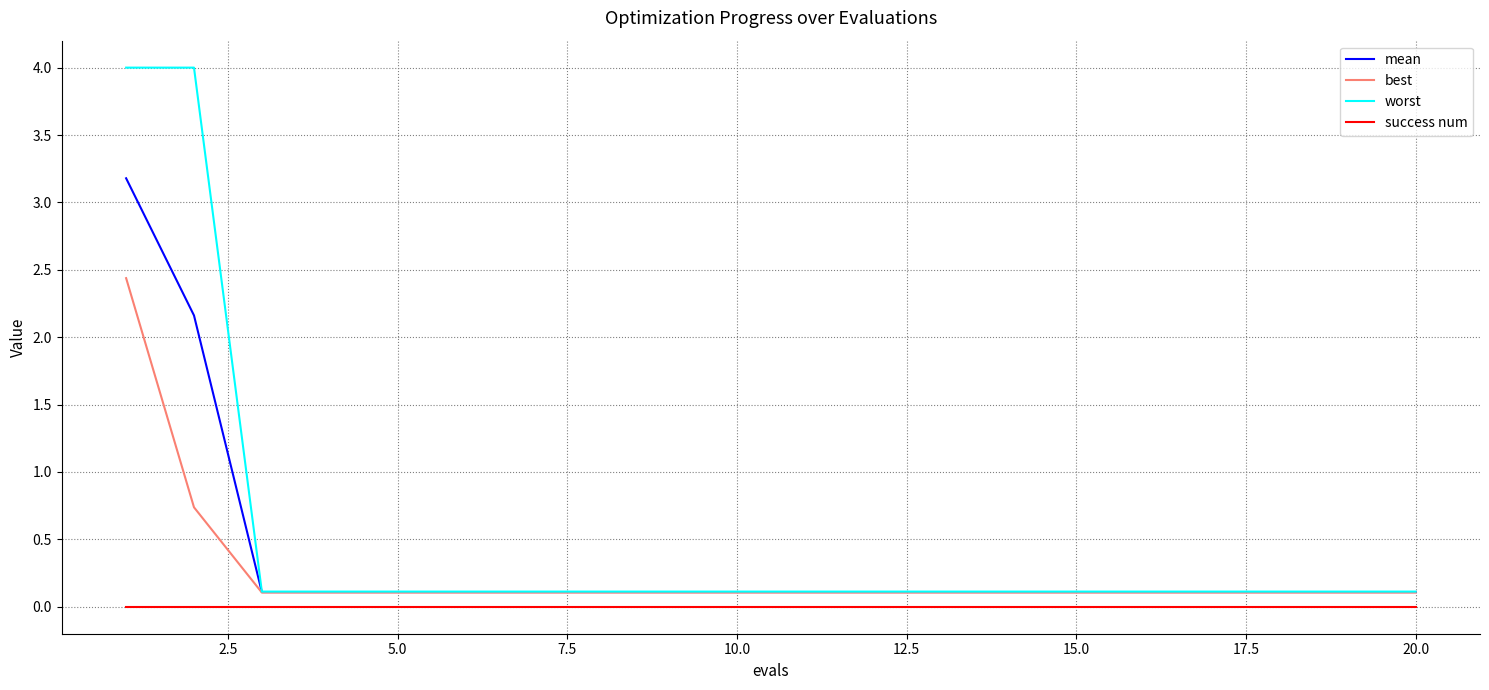

List the series in order of their peak value, lowest first.

success num, best, mean, worst